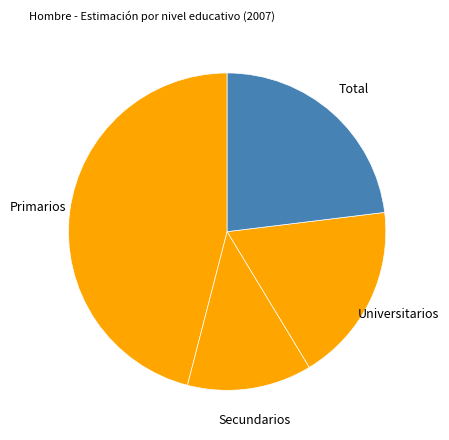

Does any single category account for the majority?

No